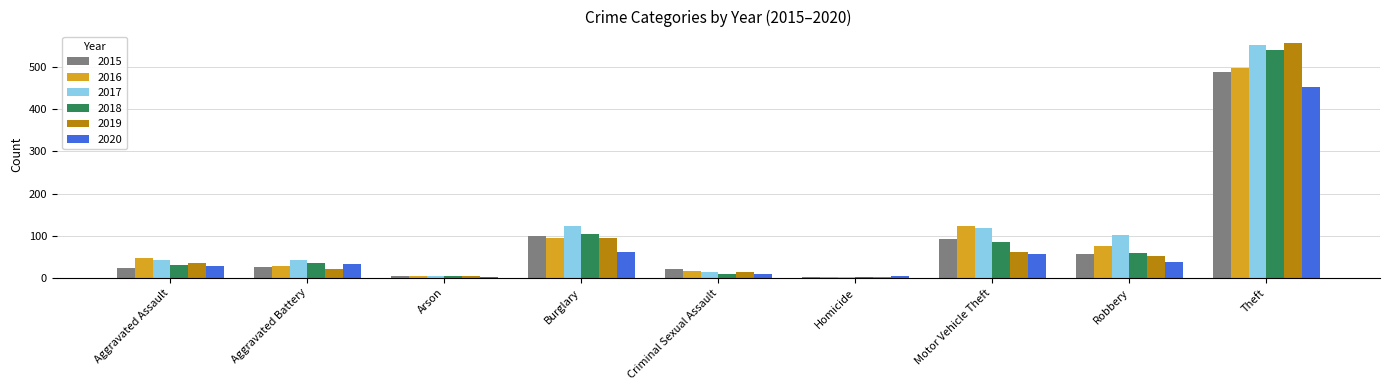

Which series changed the most between Aggravated Assault and Theft?

2019